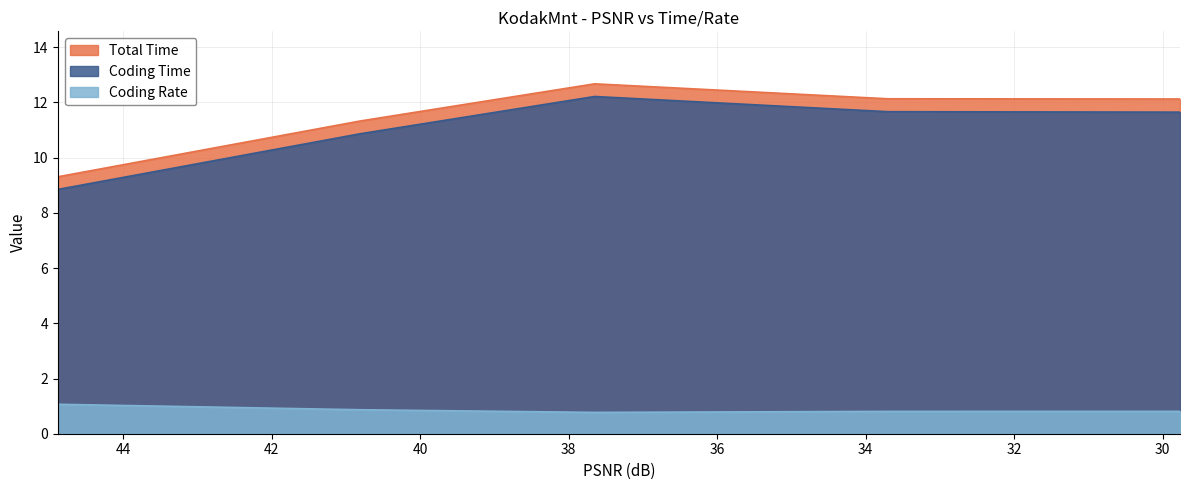

What is the difference between the Total Time values at 37.6501 and 44.8801?

3.4